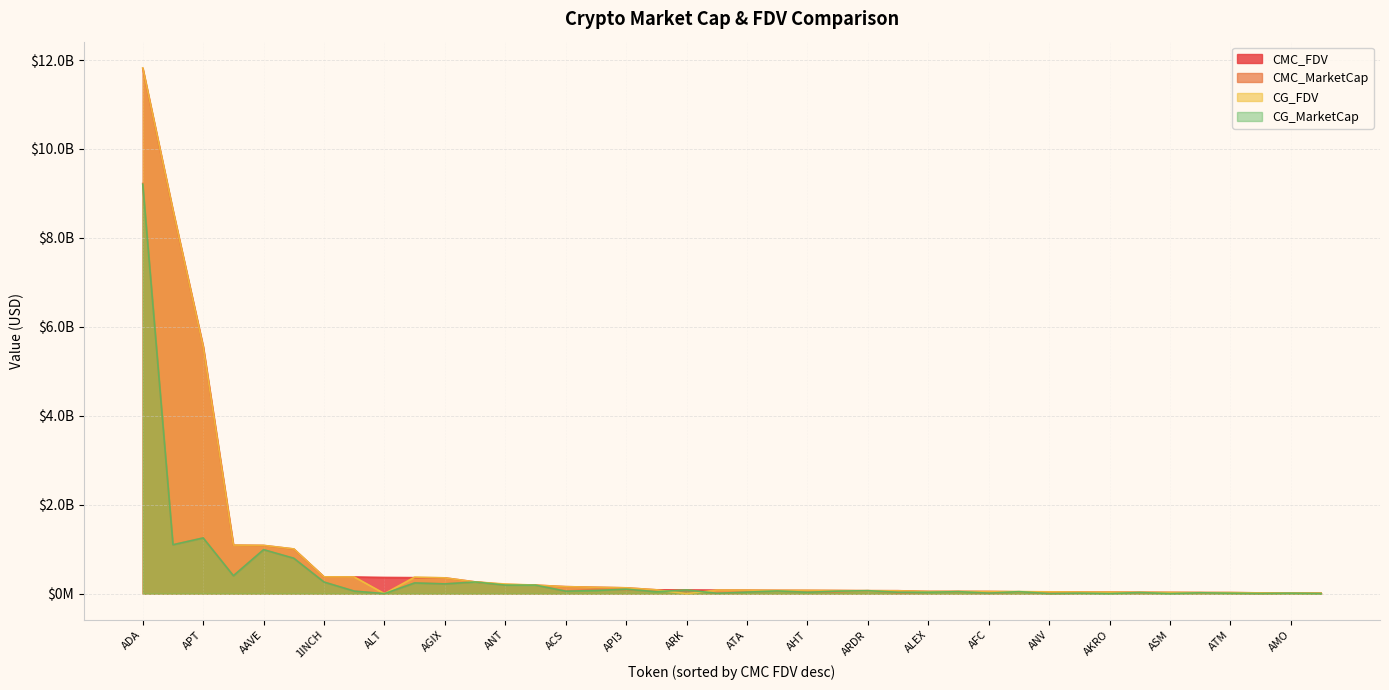

List the series in order of their peak value, highest first.

CG_FDV, CMC_FDV, CMC_MarketCap, CG_MarketCap